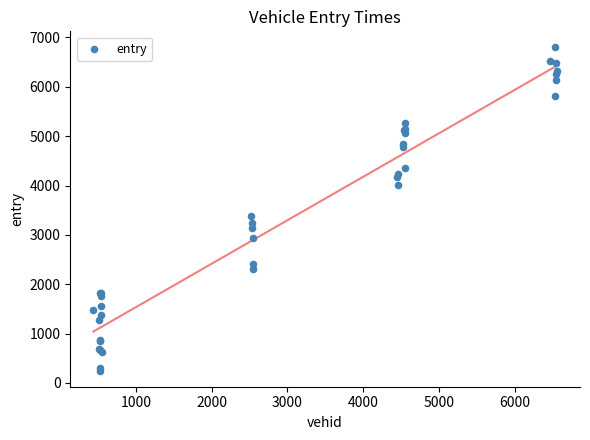

What Y value in the scatter plot is closest to 3523?

3376.9